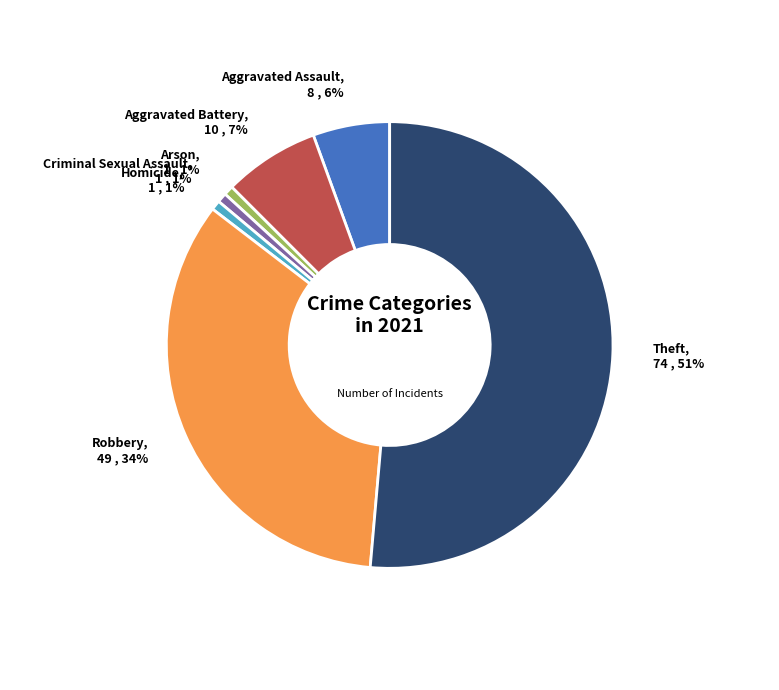

Between Robbery and Arson, which is larger?

Robbery